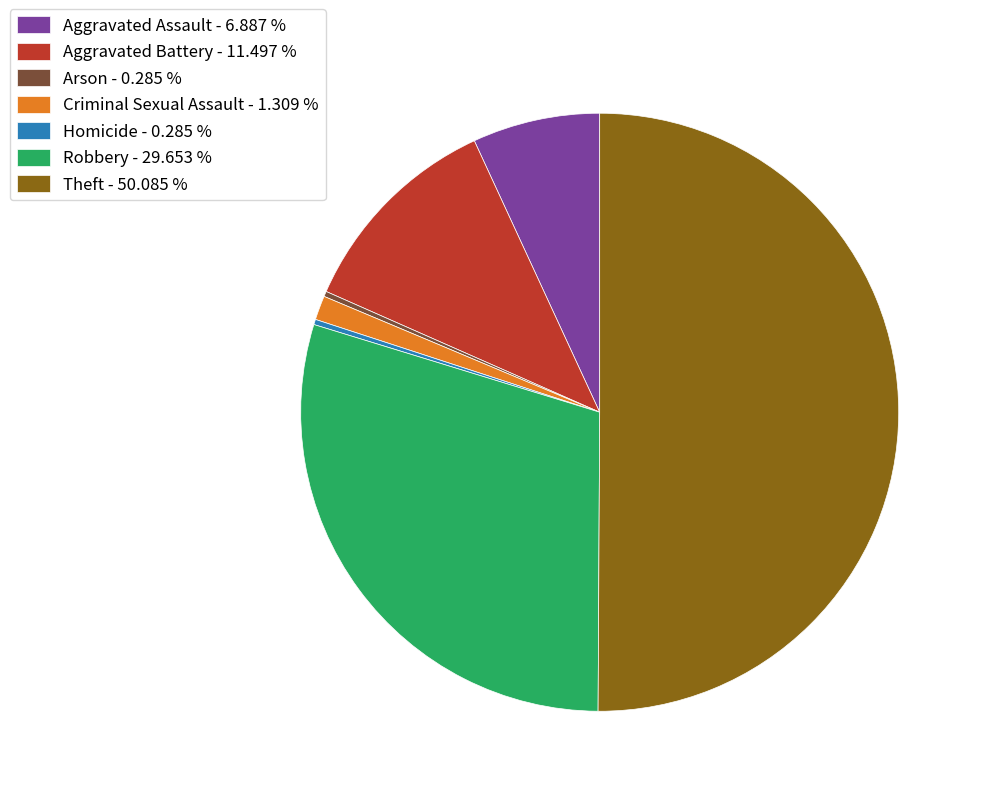

Is the sum of Criminal Sexual Assault - 1.309 % and Aggravated Assault - 6.887 % greater than half?

No